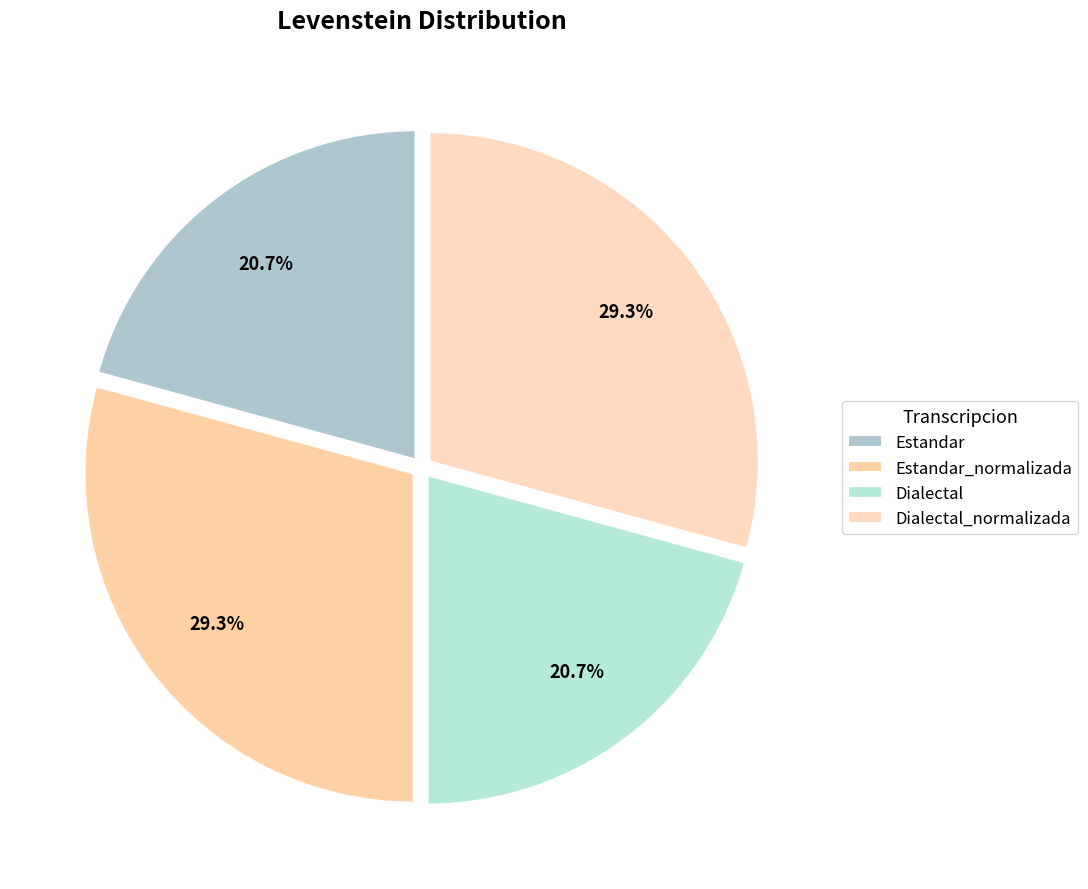

The Estandar slice represents 21% of the pie. True or false?

True